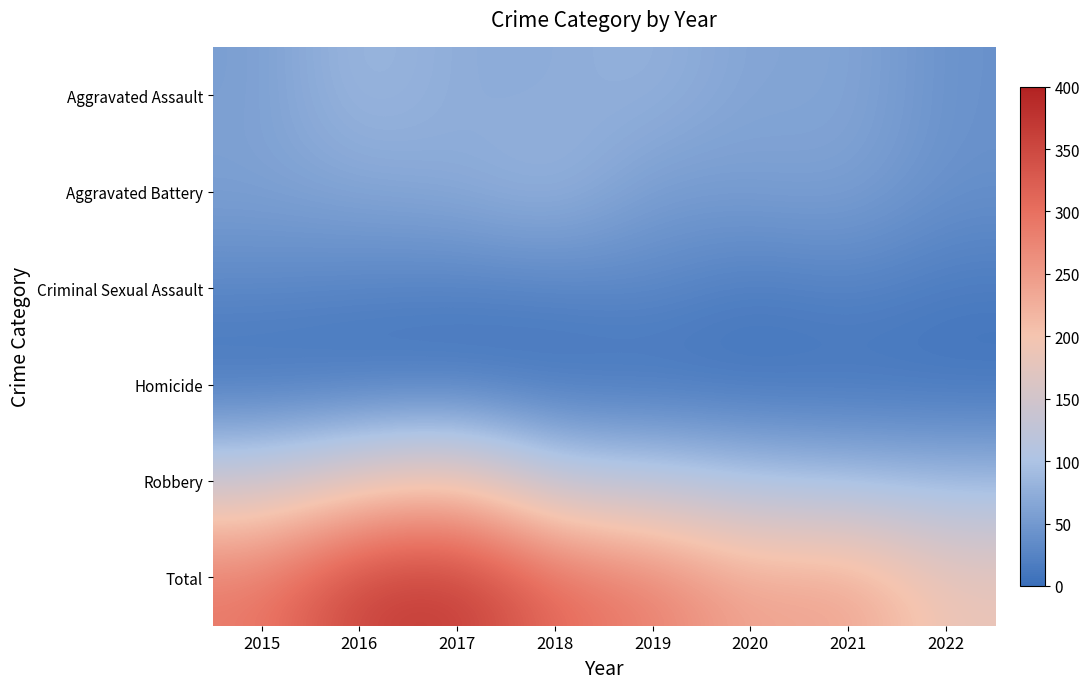

How many series are shown in this chart?

6